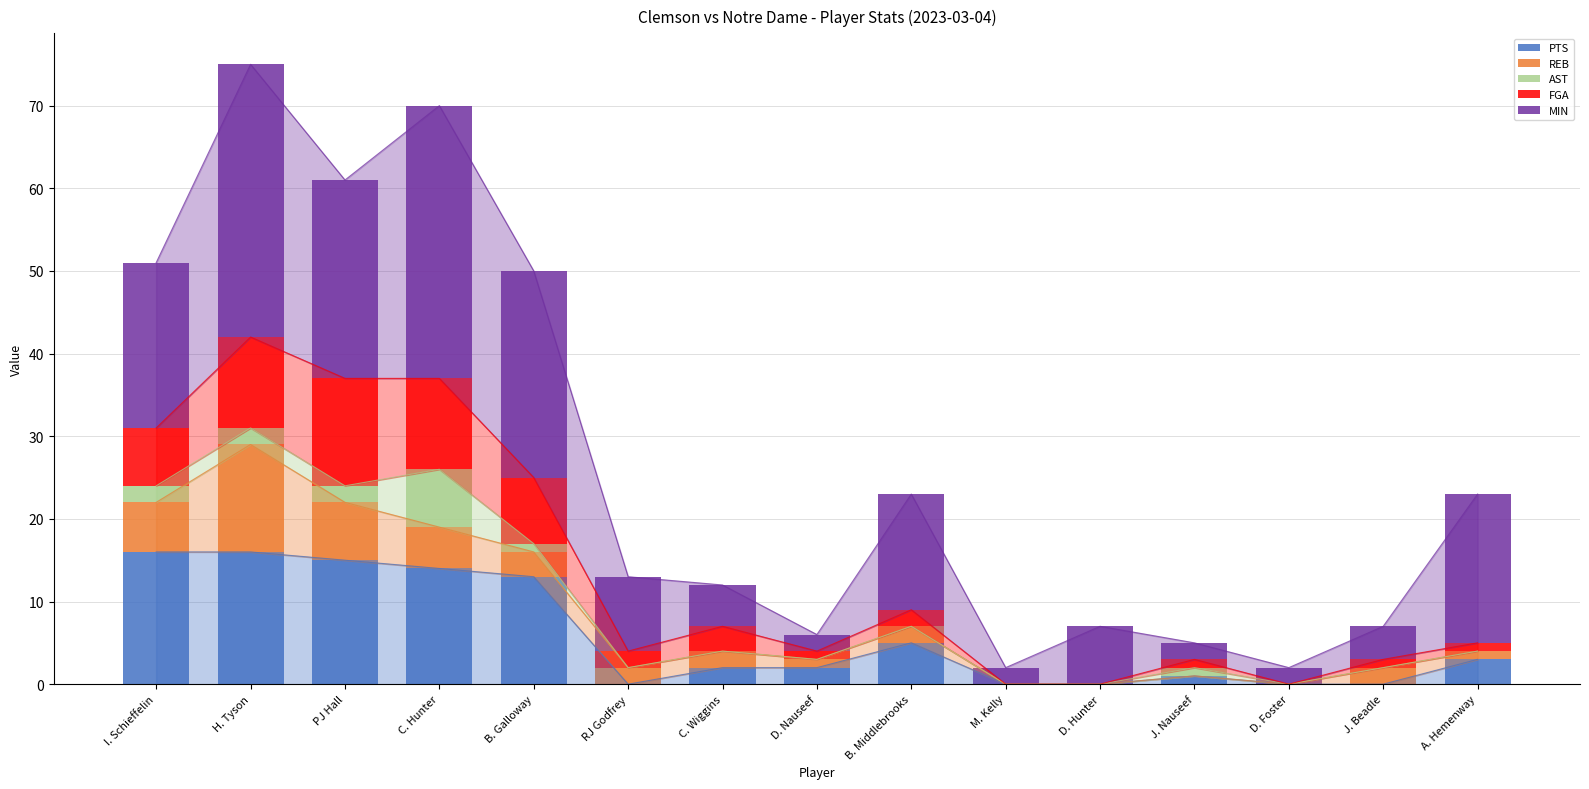

What is the value of the REB bar at the 5th from the left?

3